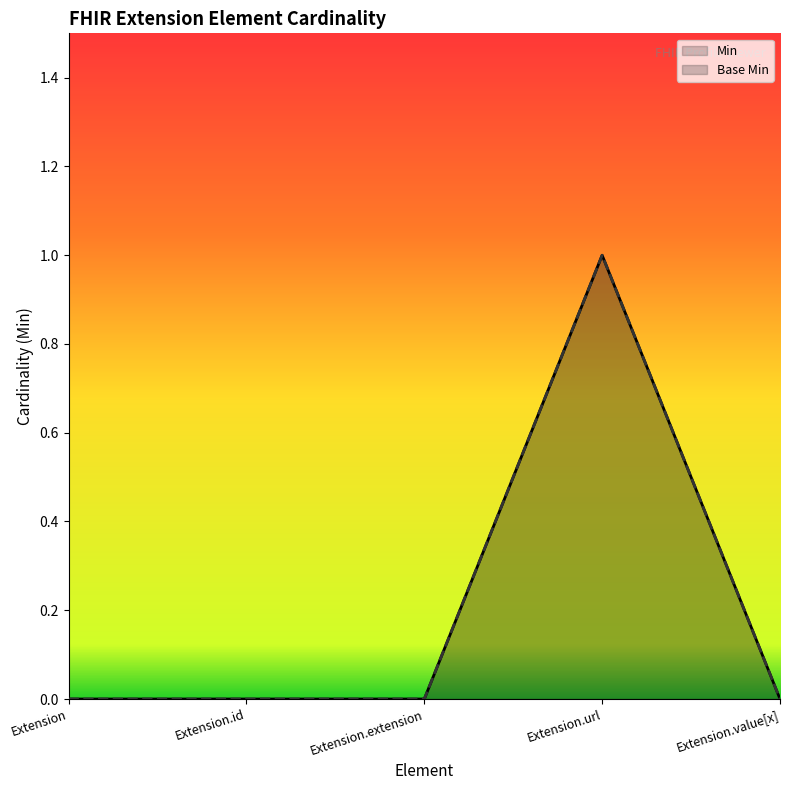

At which label does Base Min reach its peak?

Extension.url